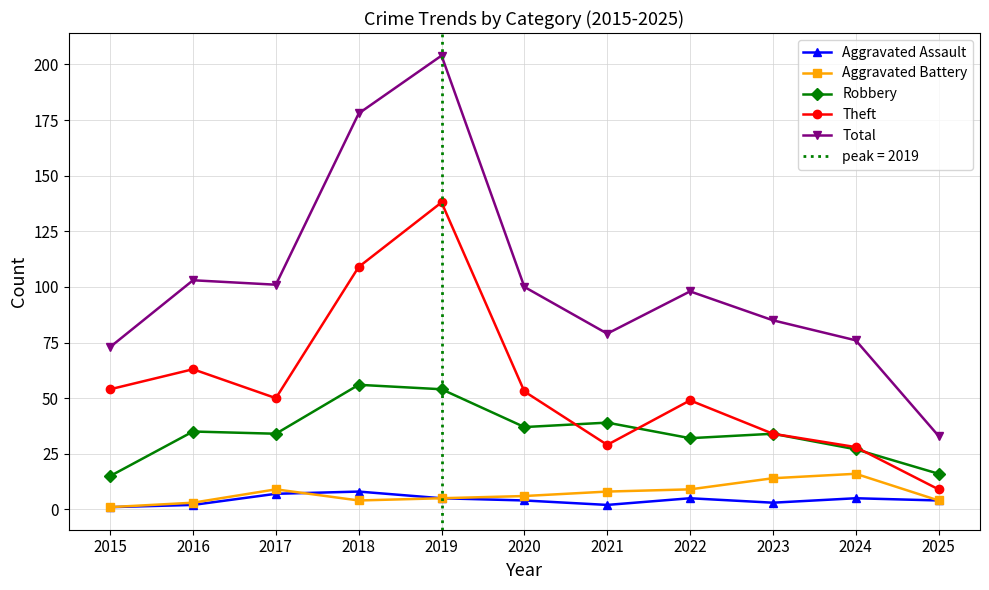

Which has a higher value, 2019 or 2015?

2019